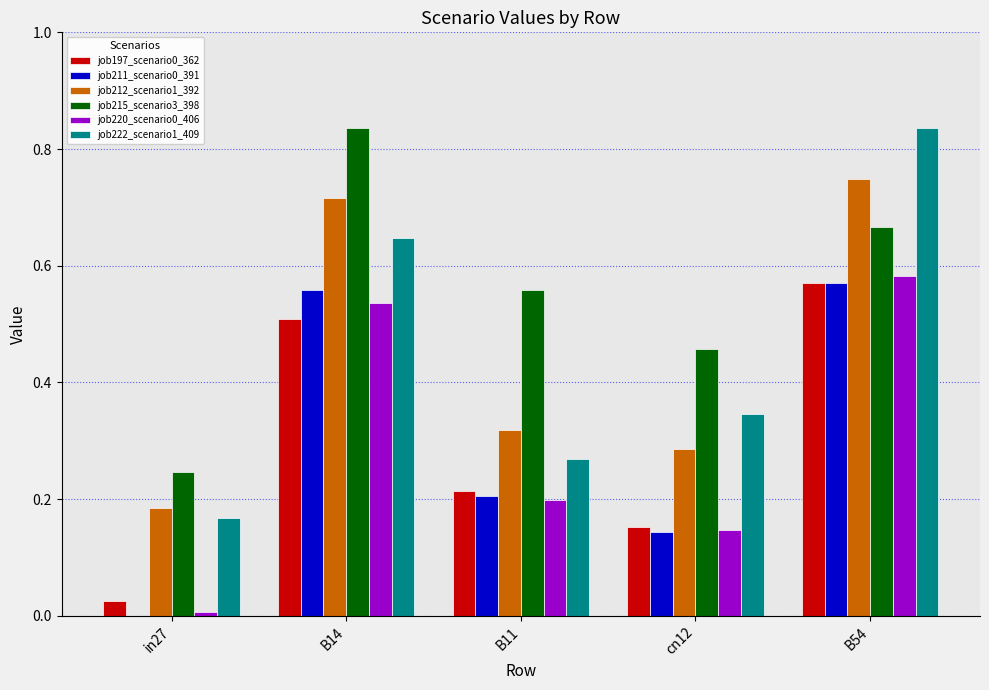

What is the total value across all series at B54?

4.0